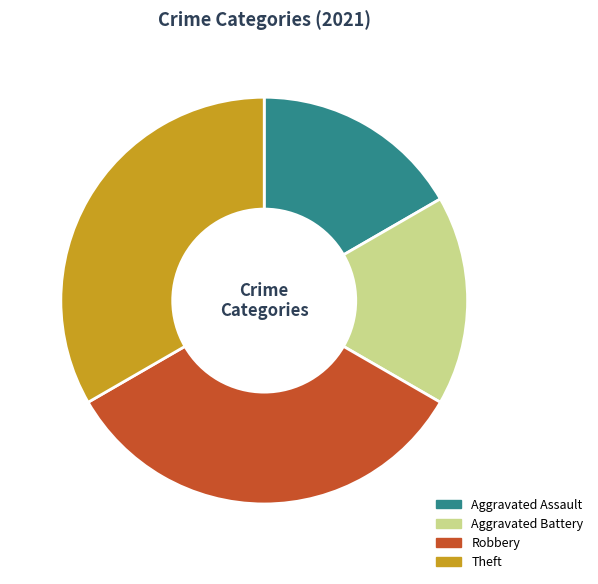

Do Theft and Robbery together represent more than half of the pie?

Yes